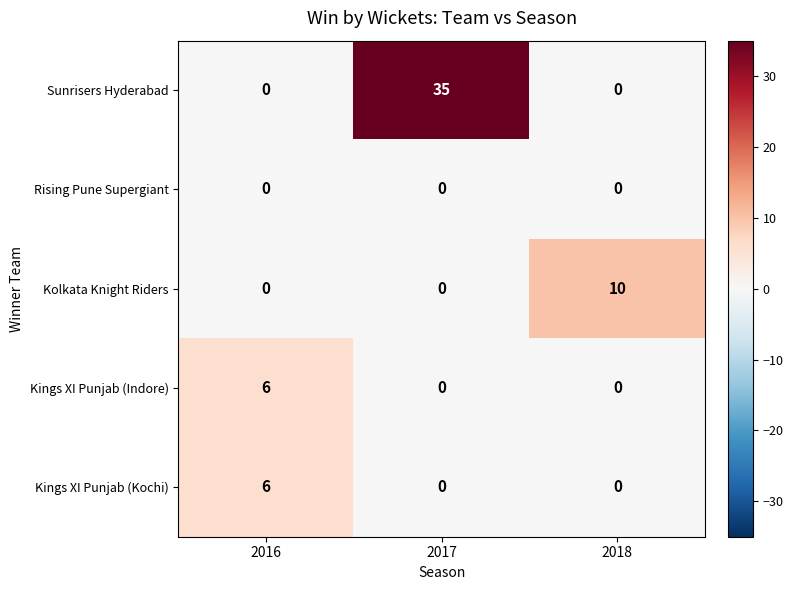

The value of Kings XI Punjab (Kochi) at 2016 is 3. True or false?

False